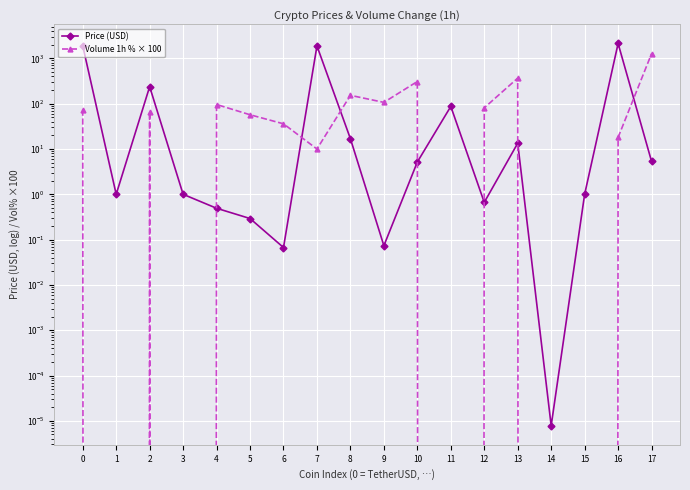

List the series in order of their peak value, lowest first.

Volume 1h % × 100, Price (USD)